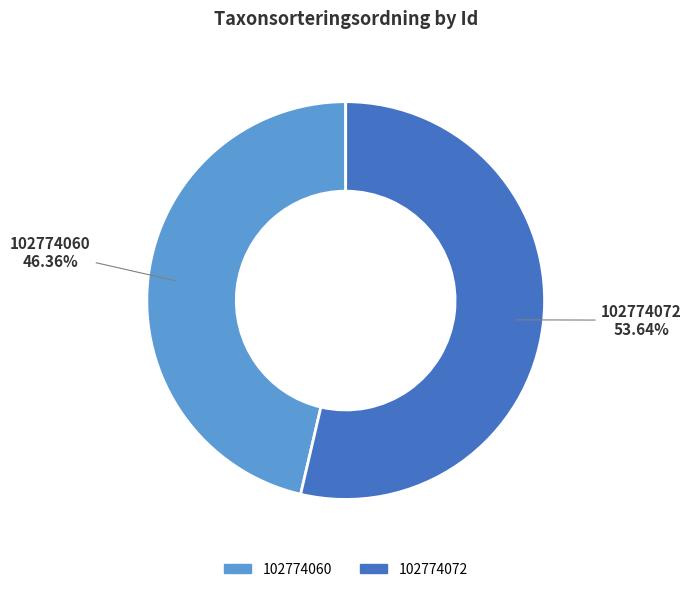

Which has a higher value, 102774060 or 102774072?

102774072